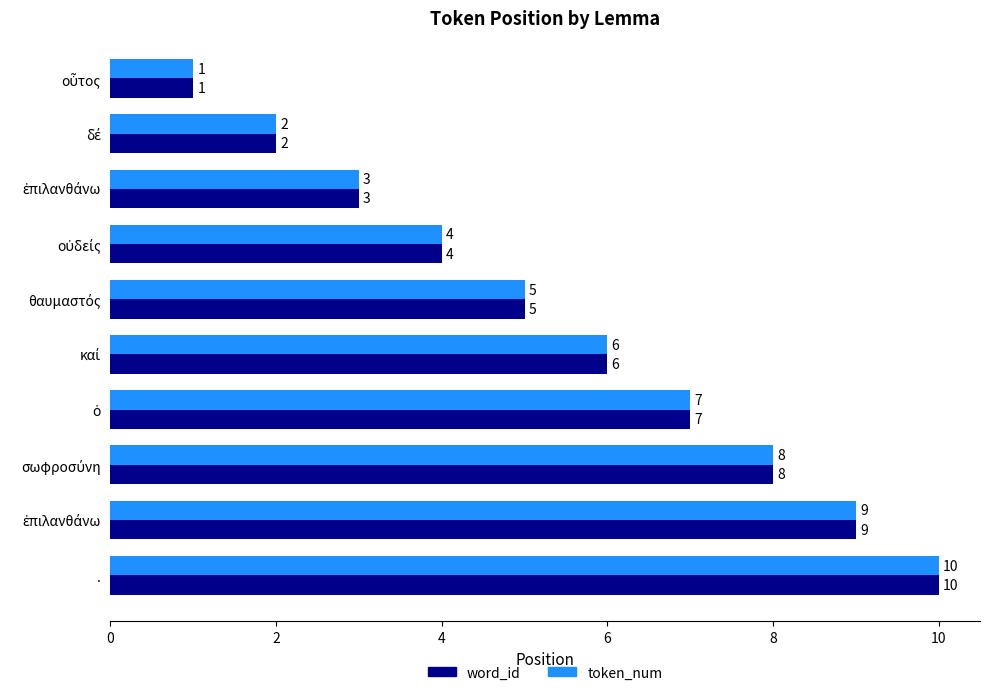

What is the value of the word_id bar at the 6th from the left?

6